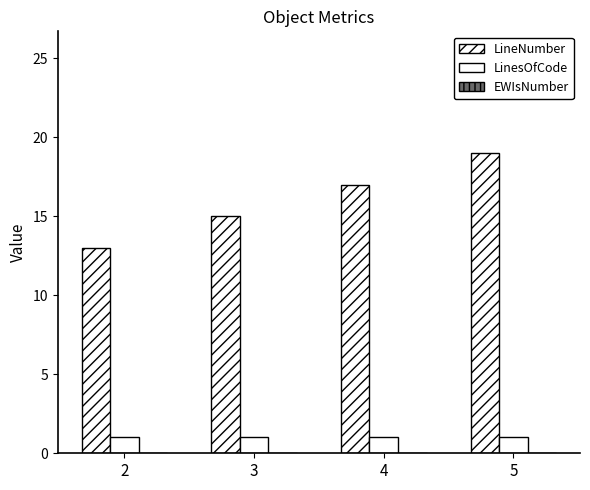

Which series changed the most between 2 and 4?

LineNumber